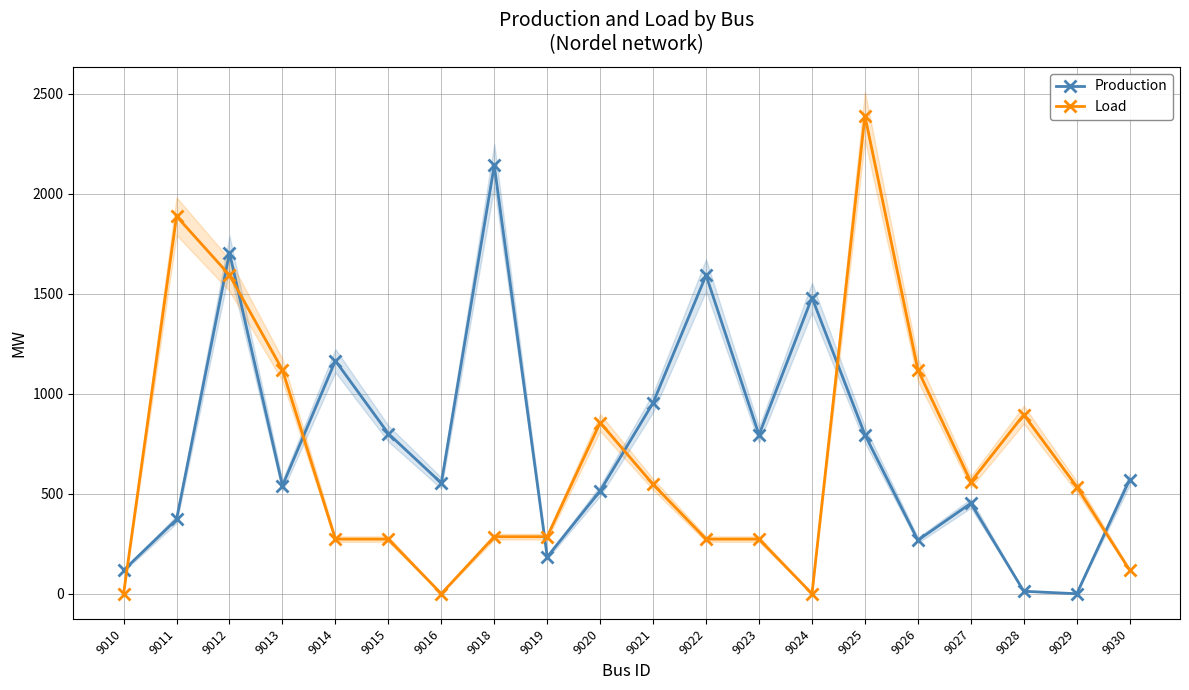

What is the total value across all series at 9030?

688.2